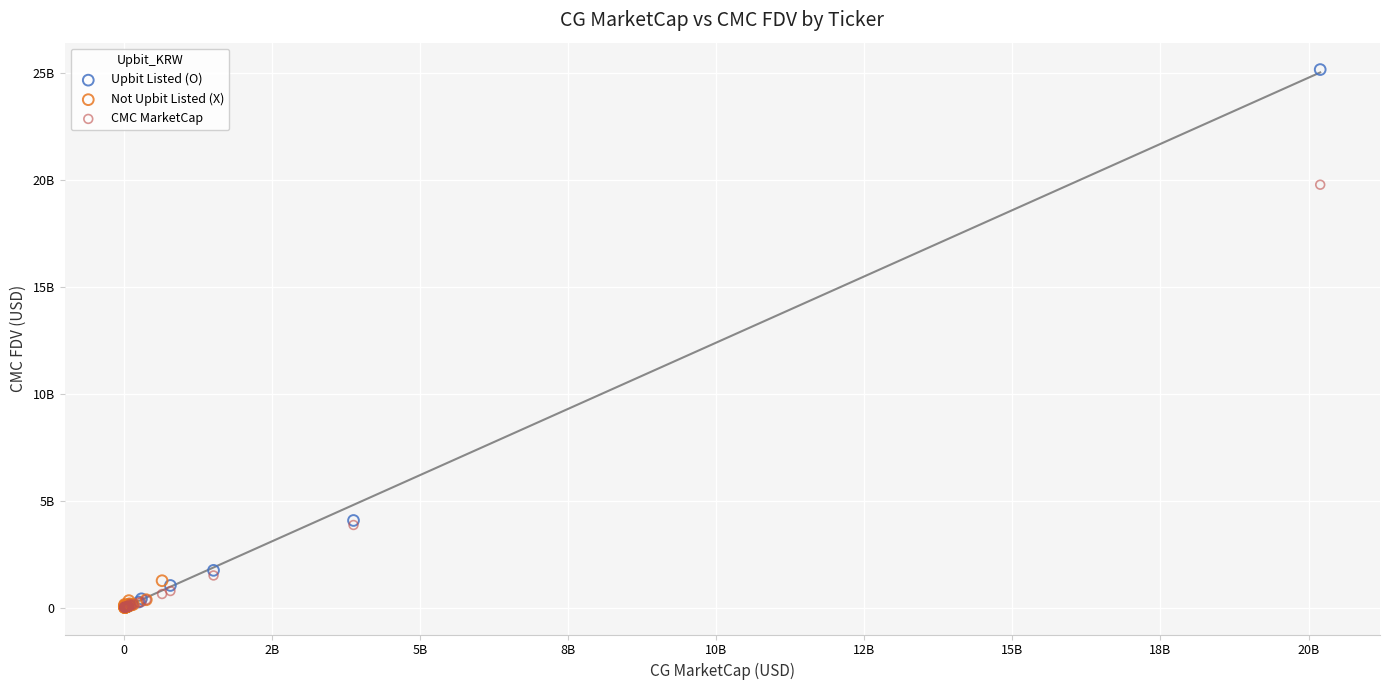

Which series has the largest Y range (max minus min)?

Upbit Listed (O)